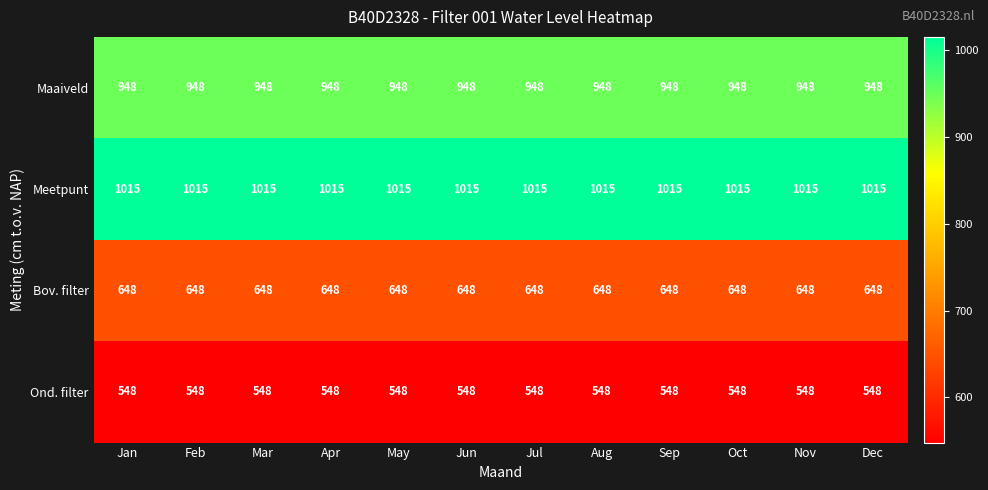

What is the spread (max minus min) of values at Dec?

467